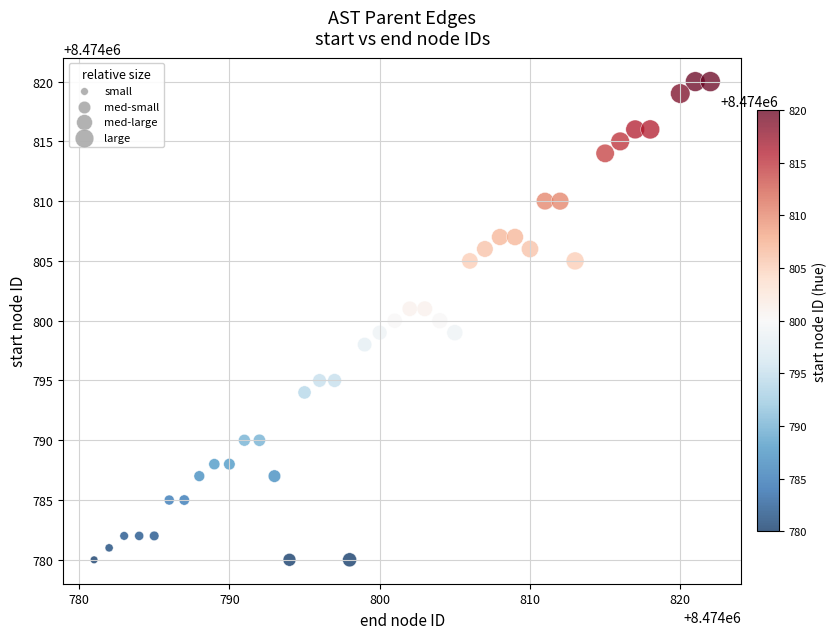

What is the range of Y values (max minus min)?

40